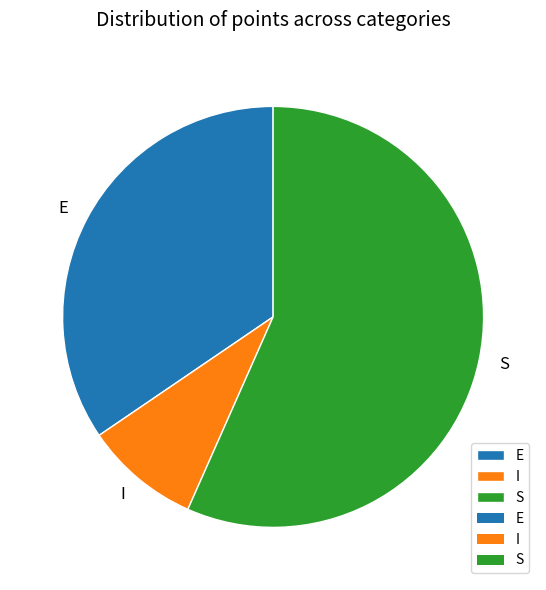

What is the ratio of the value at S to the value at E?

1.6